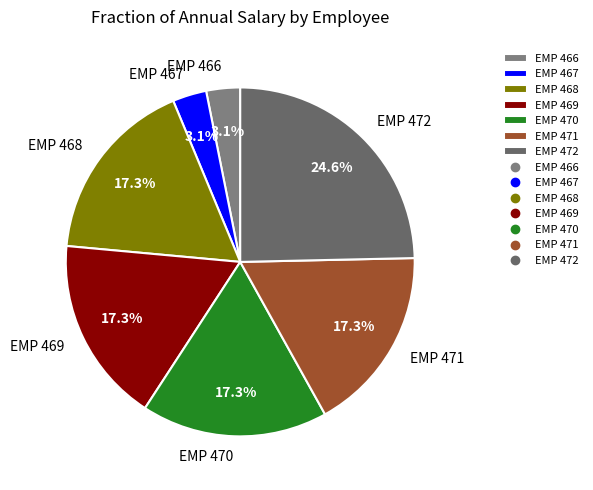

Is there any slice that represents more than half of the pie?

No